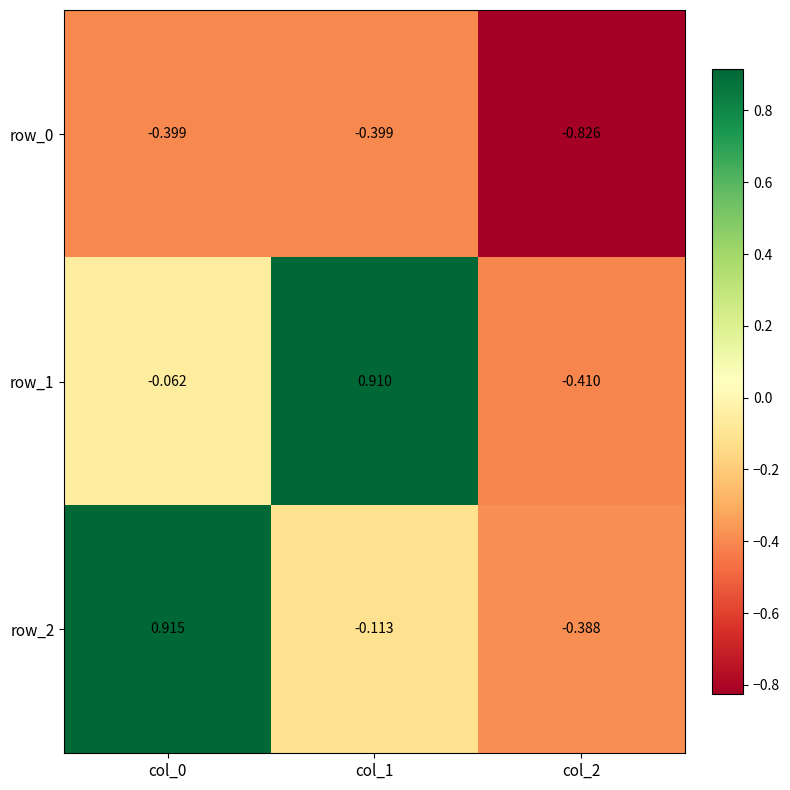

Is the value of row_0 at col_0 greater than the value of row_2 at col_2?

No